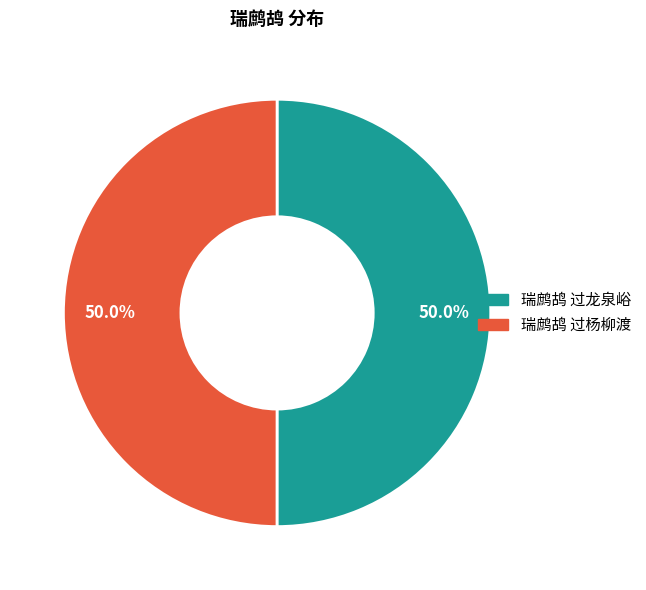

The 瑞鹧鸪 过杨柳渡 slice represents 35% of the pie. True or false?

False